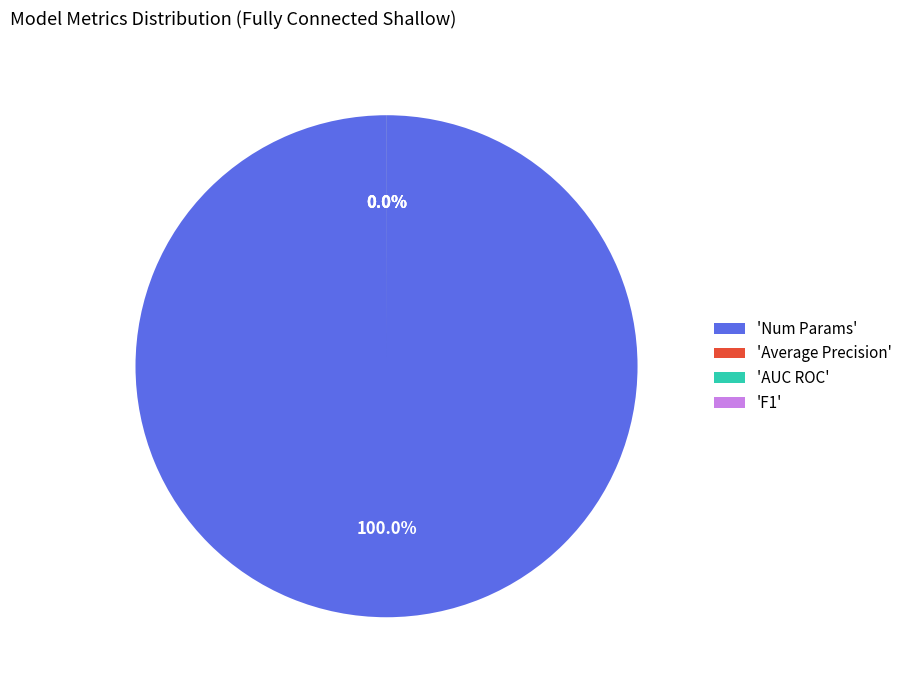

What is the smallest slice in the pie chart?

F1